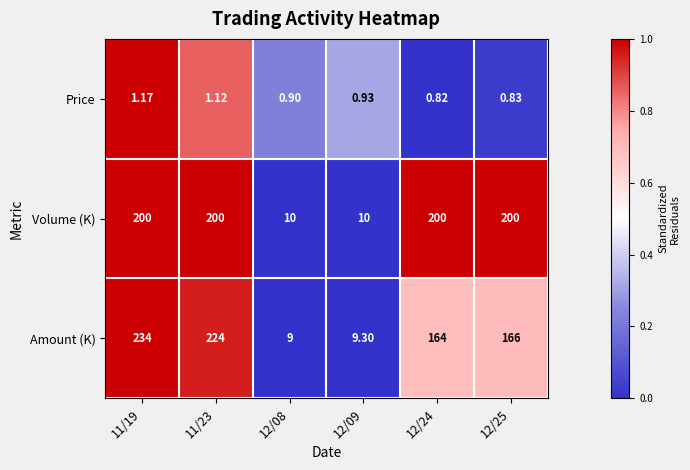

Is the value of Price at 12/24 greater than the value of Volume (K) at 11/19?

No